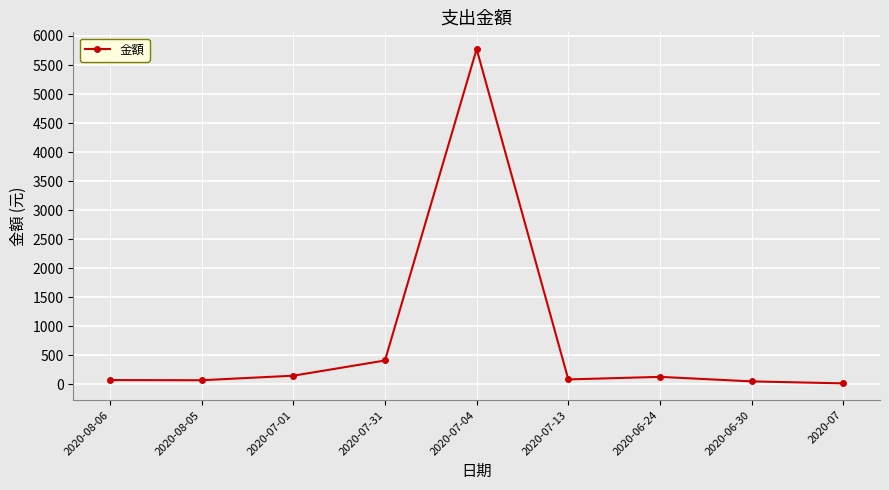

What is the greatest value displayed?

5775